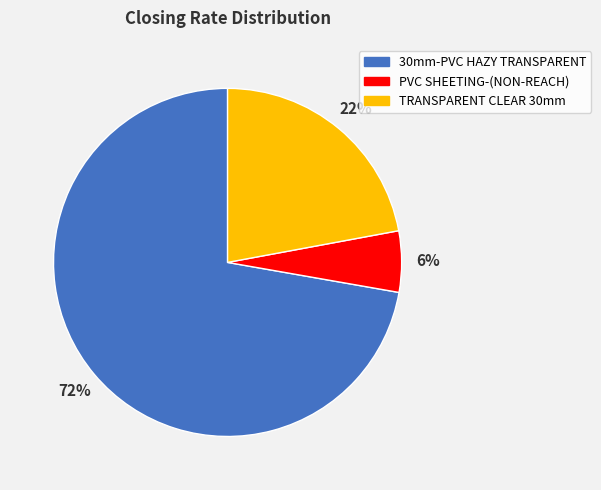

Rank the categories by value from lowest to highest.

PVC SHEETING-(NON-REACH), TRANSPARENT CLEAR 30mm, 30mm-PVC HAZY TRANSPARENT